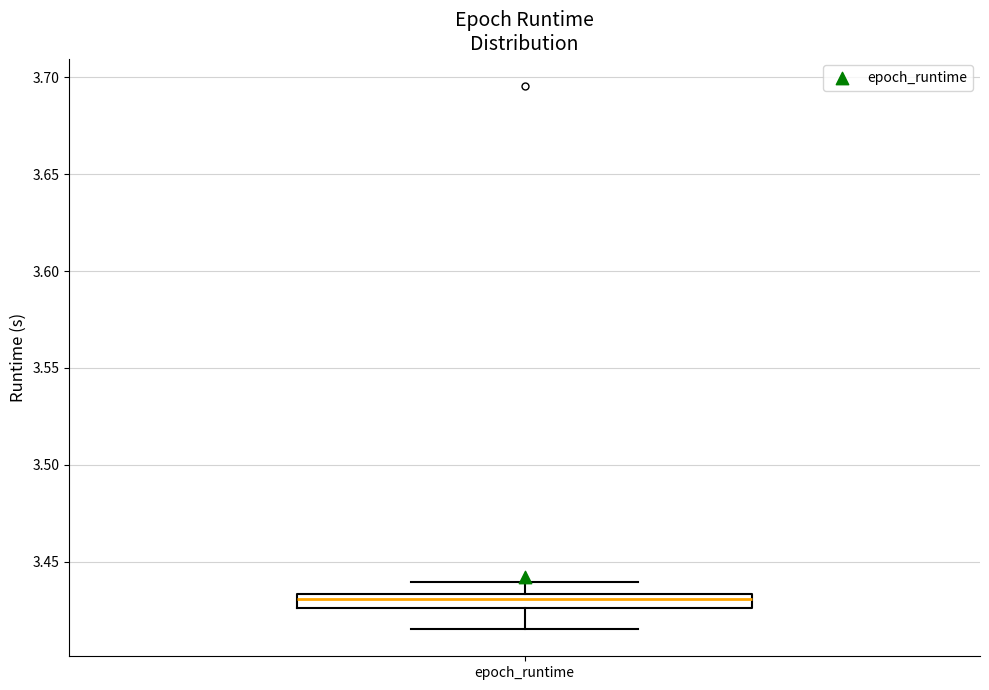

Where does the upper whisker of the box for epoch_runtime end on the y-axis? The values are not printed on the chart, so give them approximately, as read against the axis.

3.440